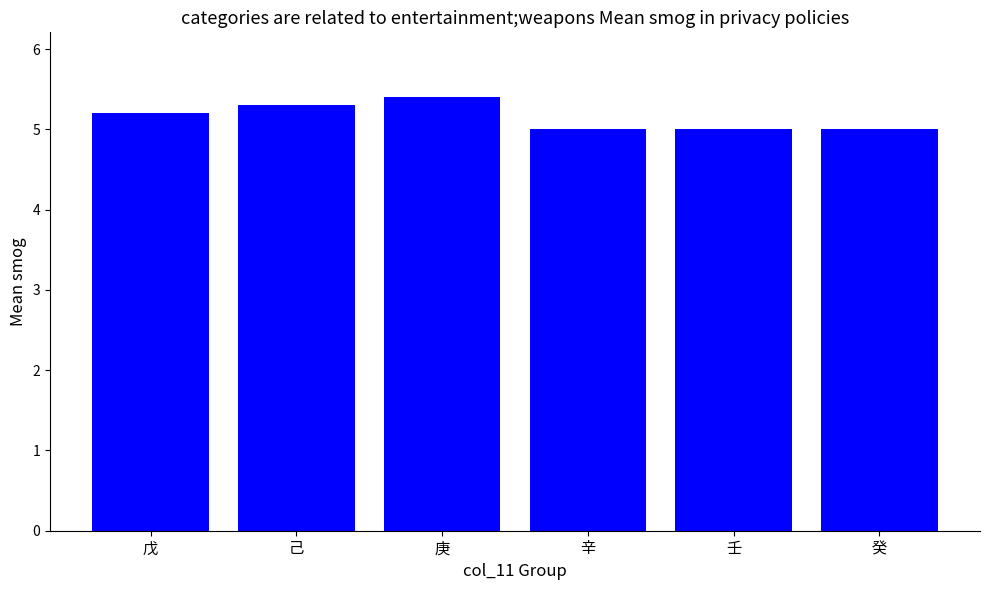

Is it true that the value at 戊 is 5.2?

True